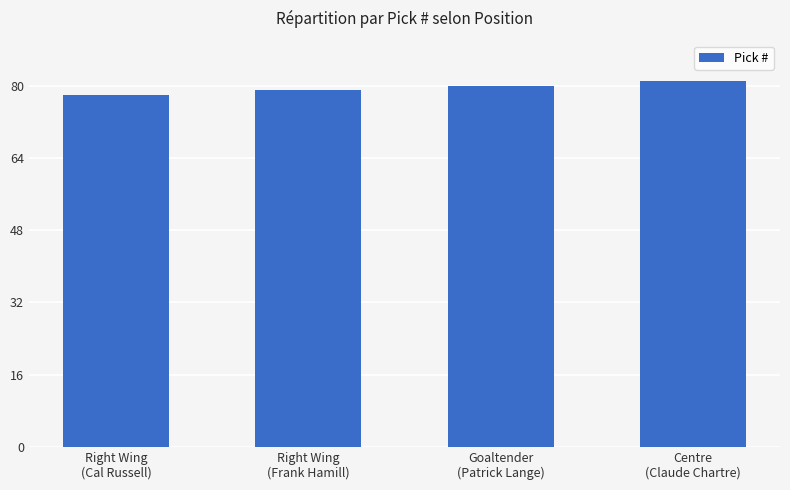

What is the difference between the maximum and minimum values?

3